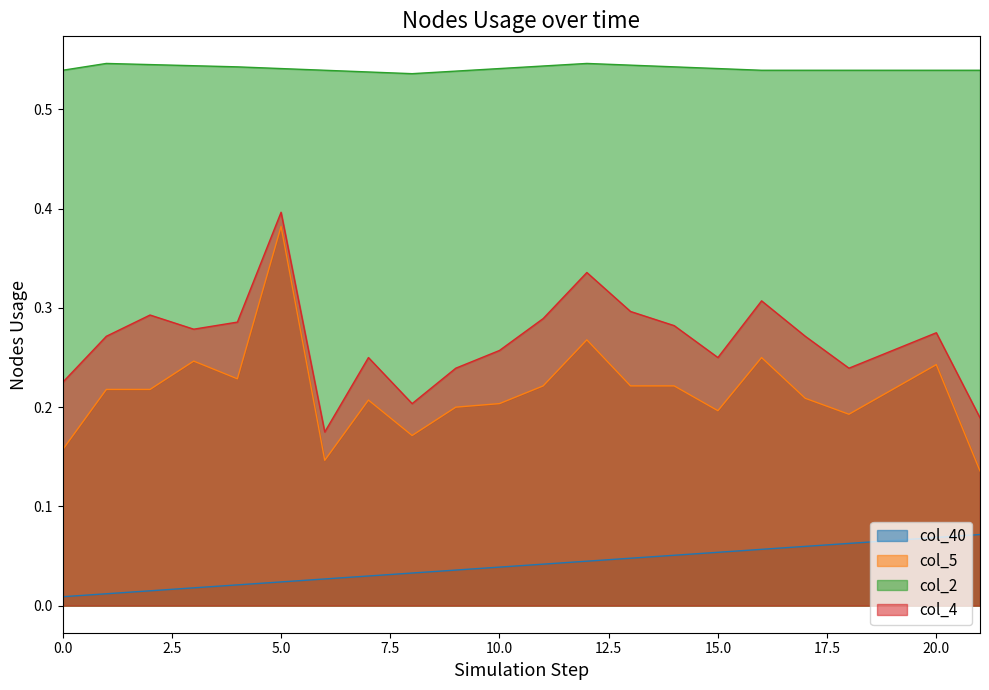

How many interior local valleys does the col_5 series have?

5